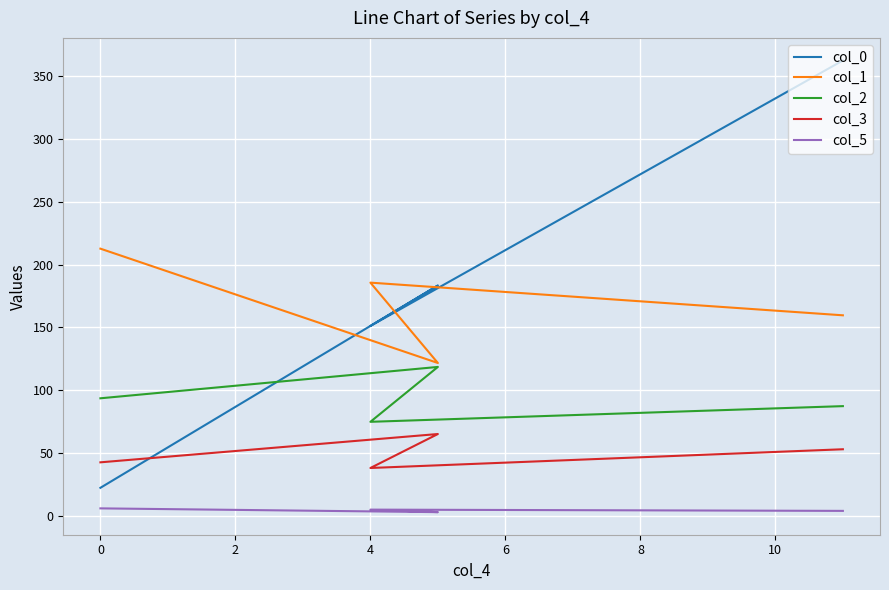

In col_5, how many points are higher than both neighbors (excluding endpoints)?

1